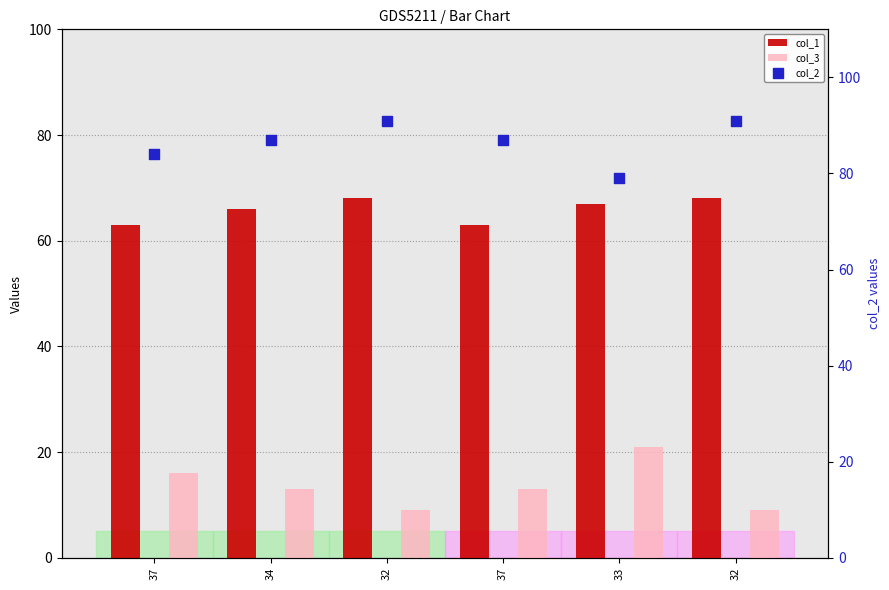

What are all the series names shown in the legend?

col_1, col_3, col_2